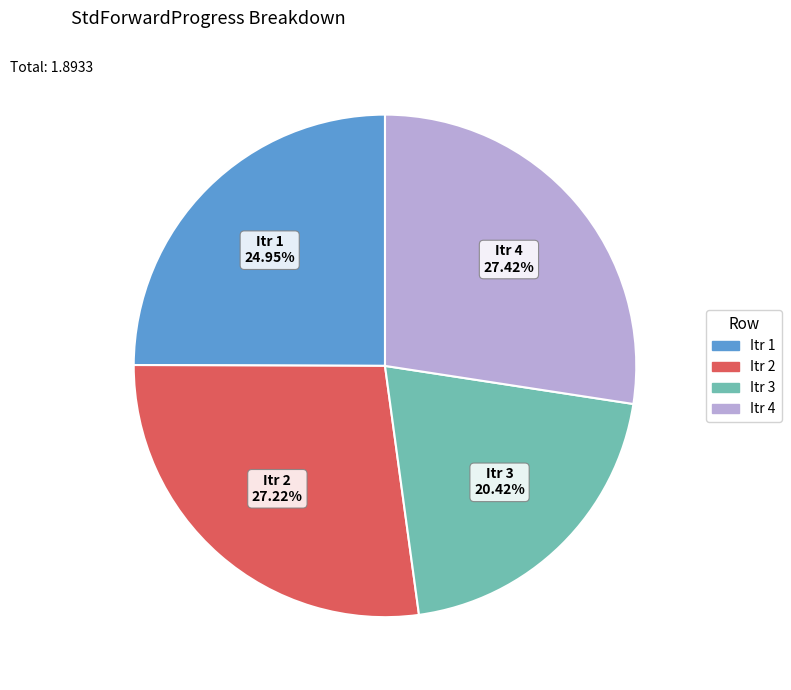

Is there a majority slice in this chart?

No